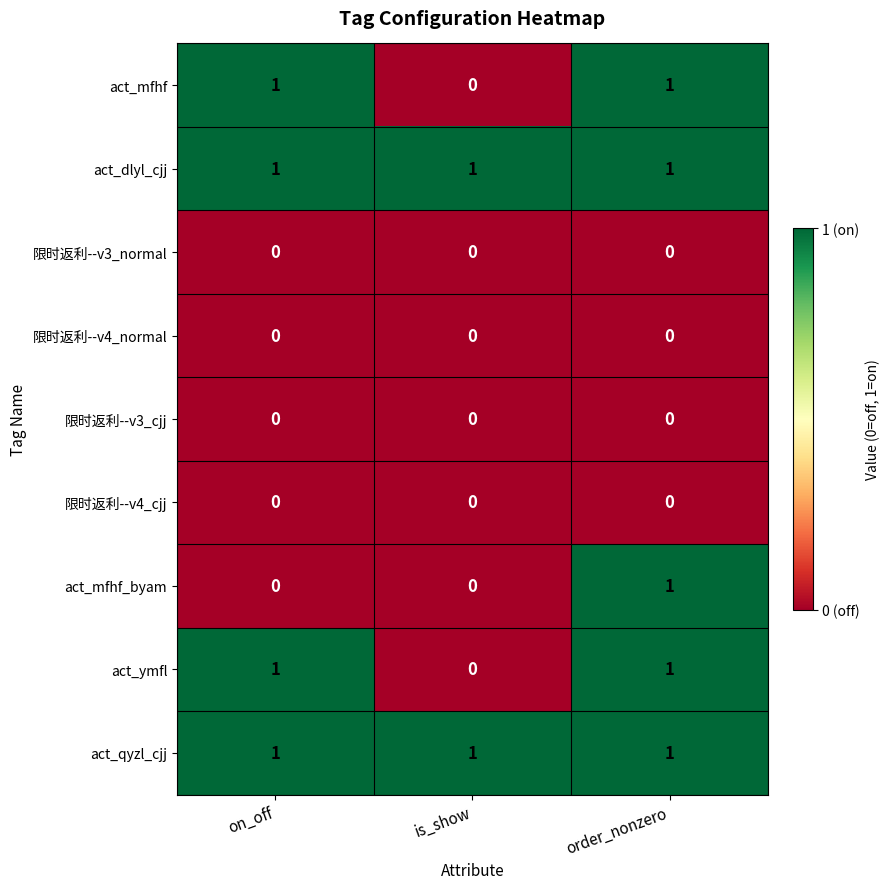

At how many categories does at least one series exceed 0?

3